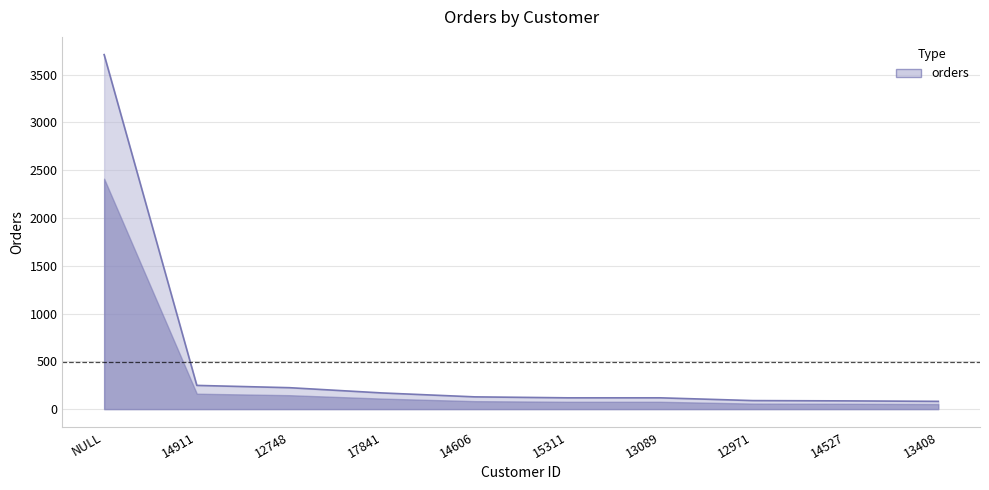

Which label corresponds to the largest value in the chart?

NULL